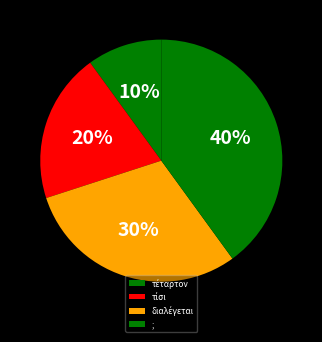

Count the number of slices in the pie.

4